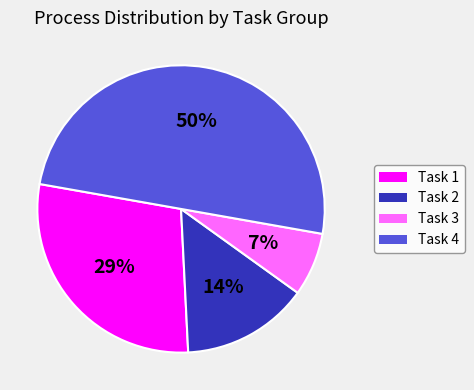

To the nearest percent, what is the average slice percentage?

25%